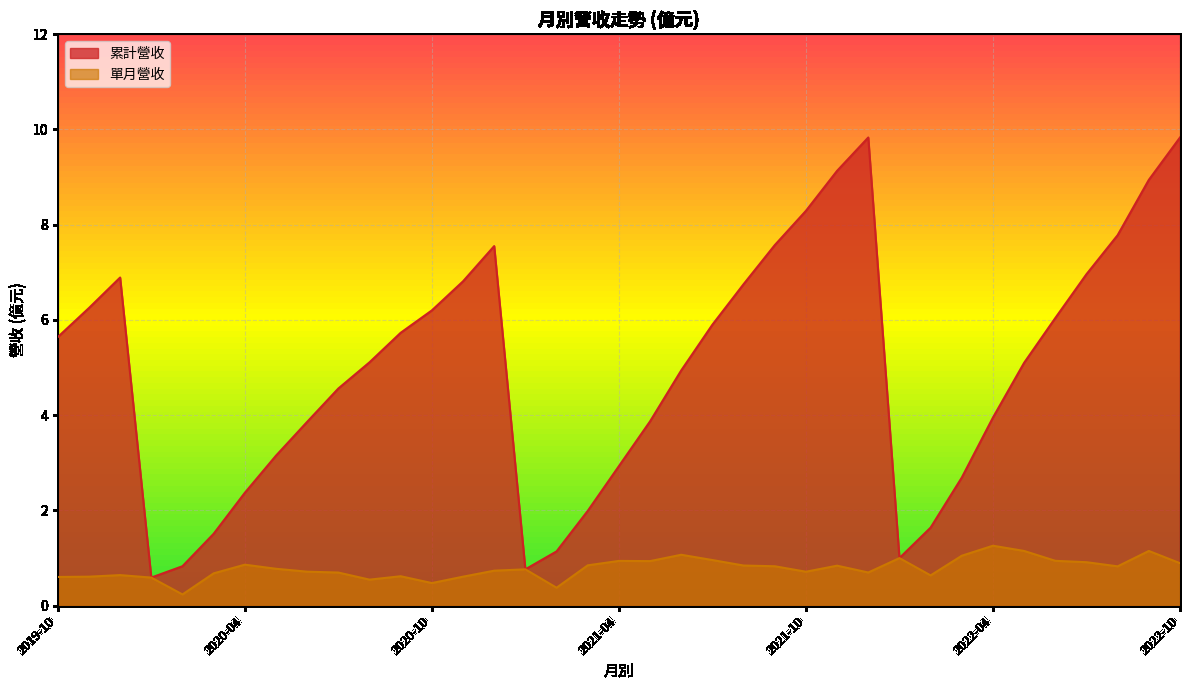

What is the difference between the 累計營收 values at 2019-10 and 2021-10?

2.6